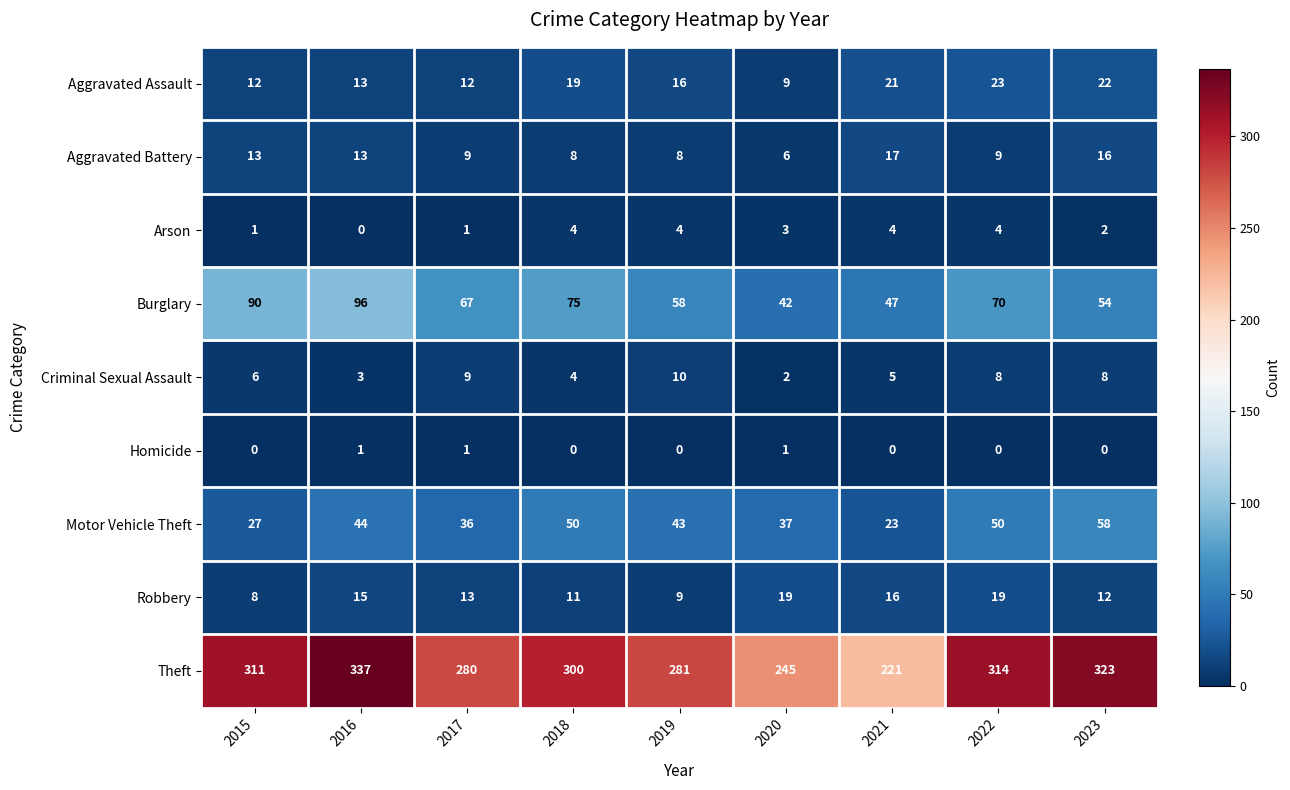

At 2023, list the series in order from largest to smallest.

Theft, Motor Vehicle Theft, Burglary, Aggravated Assault, Aggravated Battery, Robbery, Criminal Sexual Assault, Arson, Homicide